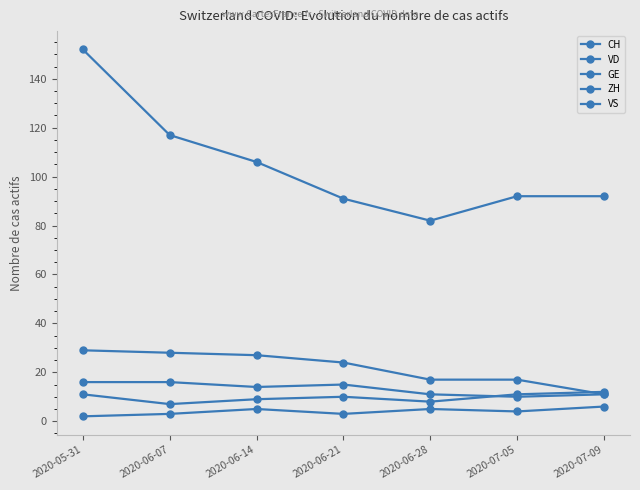

What is the average value of the CH series?

105